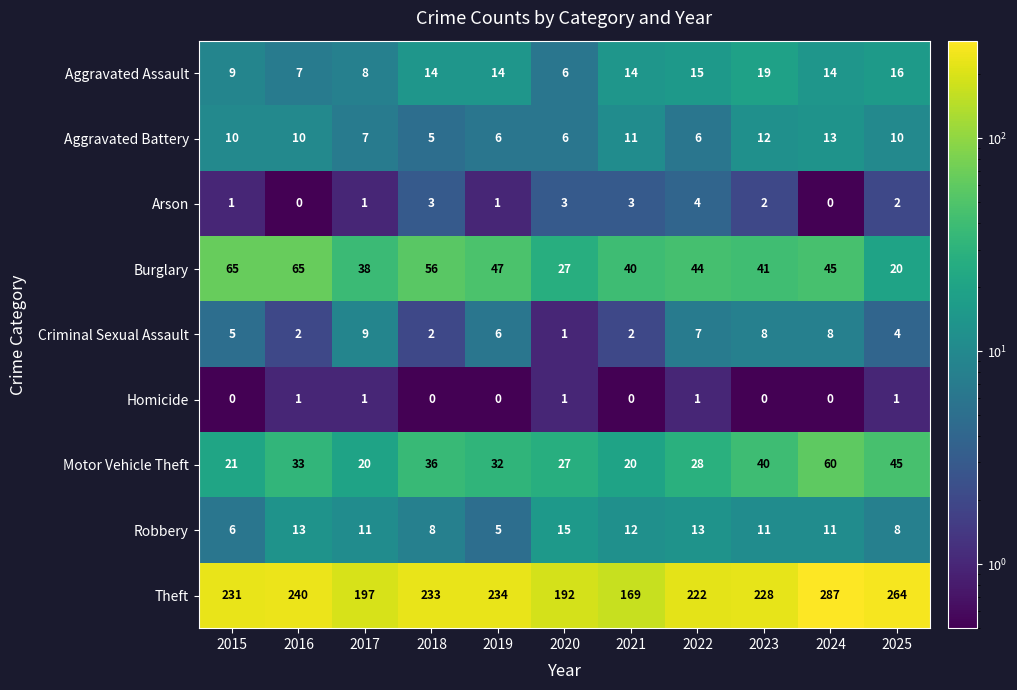

What is the greatest value displayed?

287